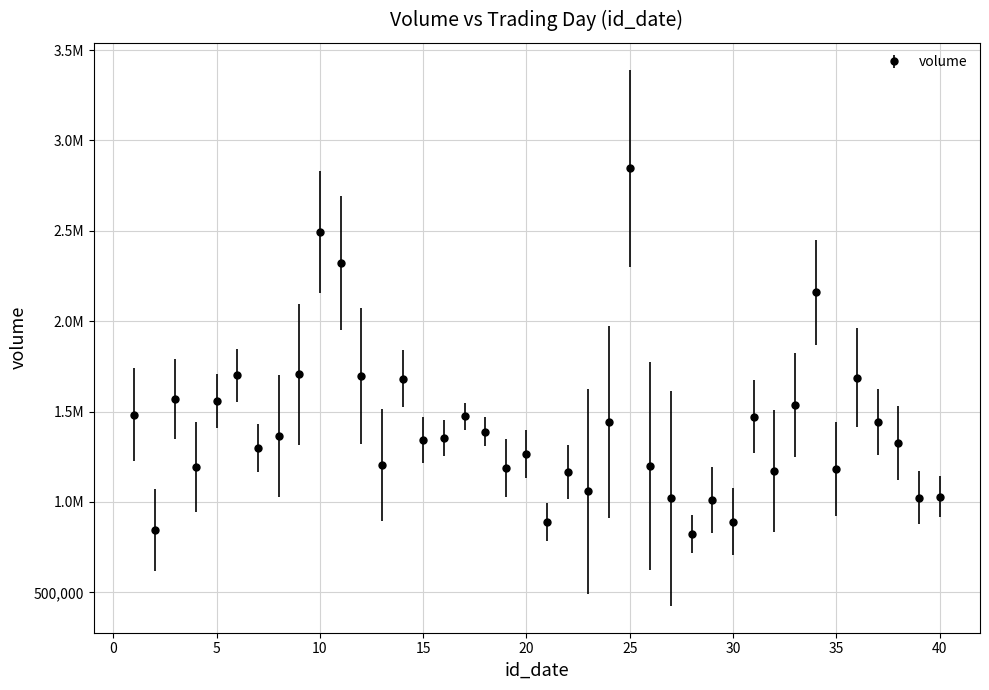

Is this an area chart (filled region under the line)?

No